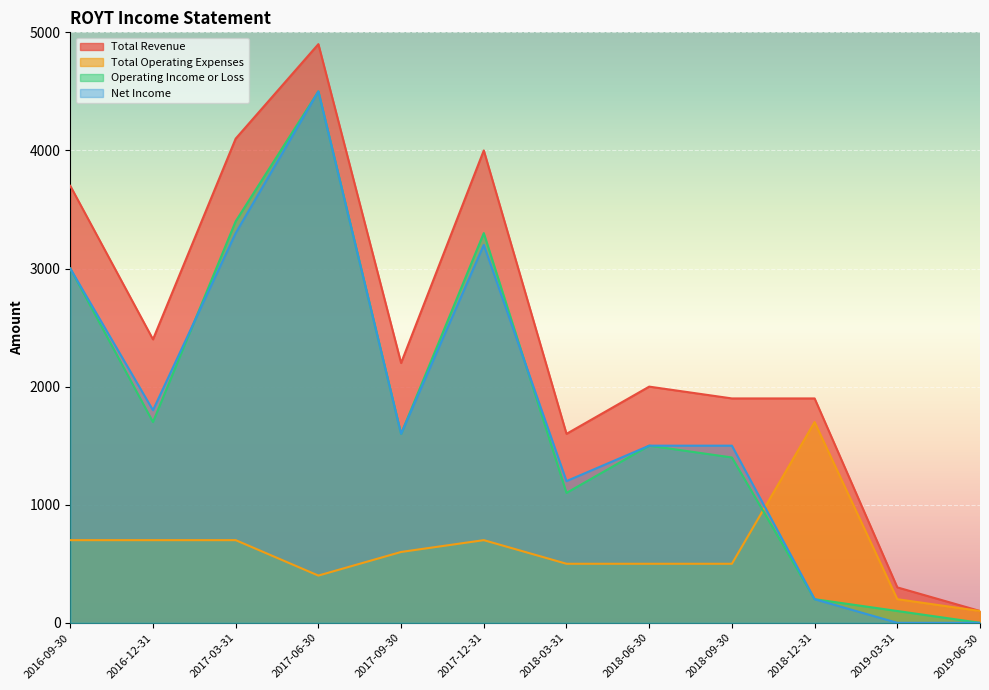

Which category has the highest value in the Operating Income or Loss series?

2017-06-30